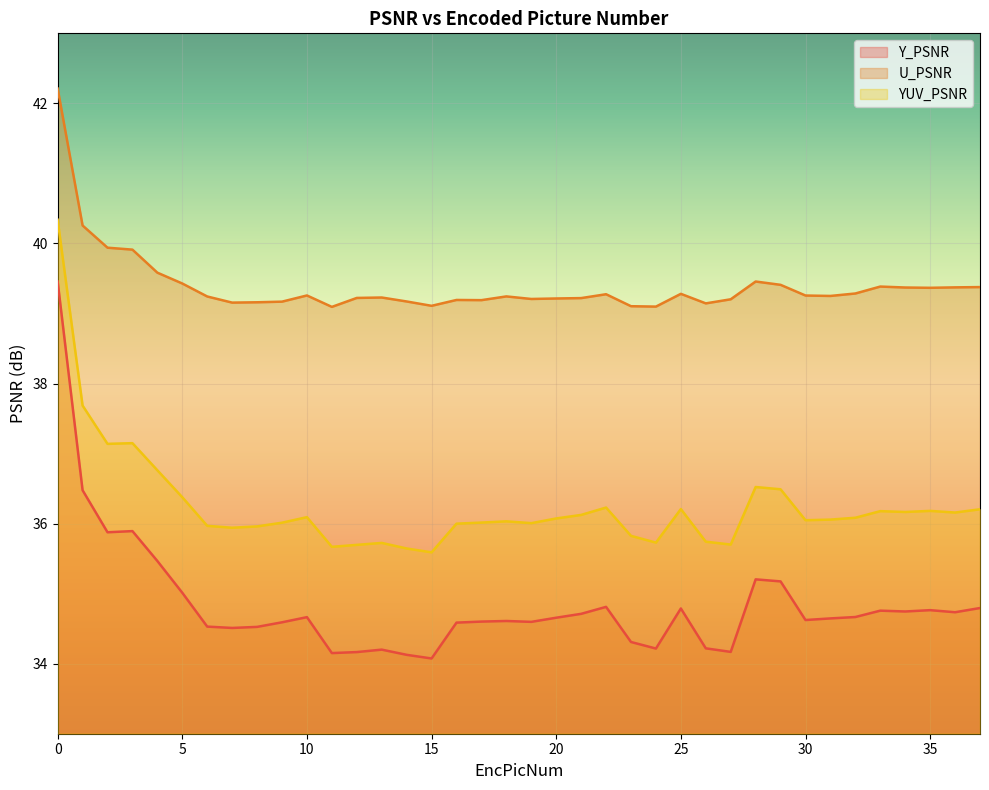

List the series in order of their peak value, lowest first.

Y_PSNR, YUV_PSNR, U_PSNR